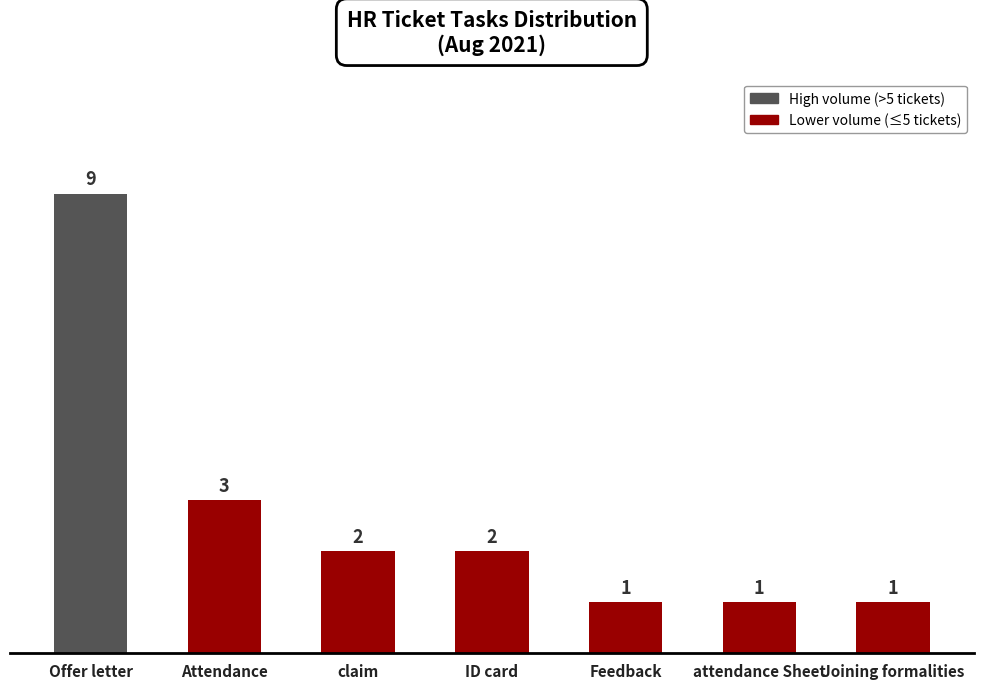

What position from the right is claim?

5